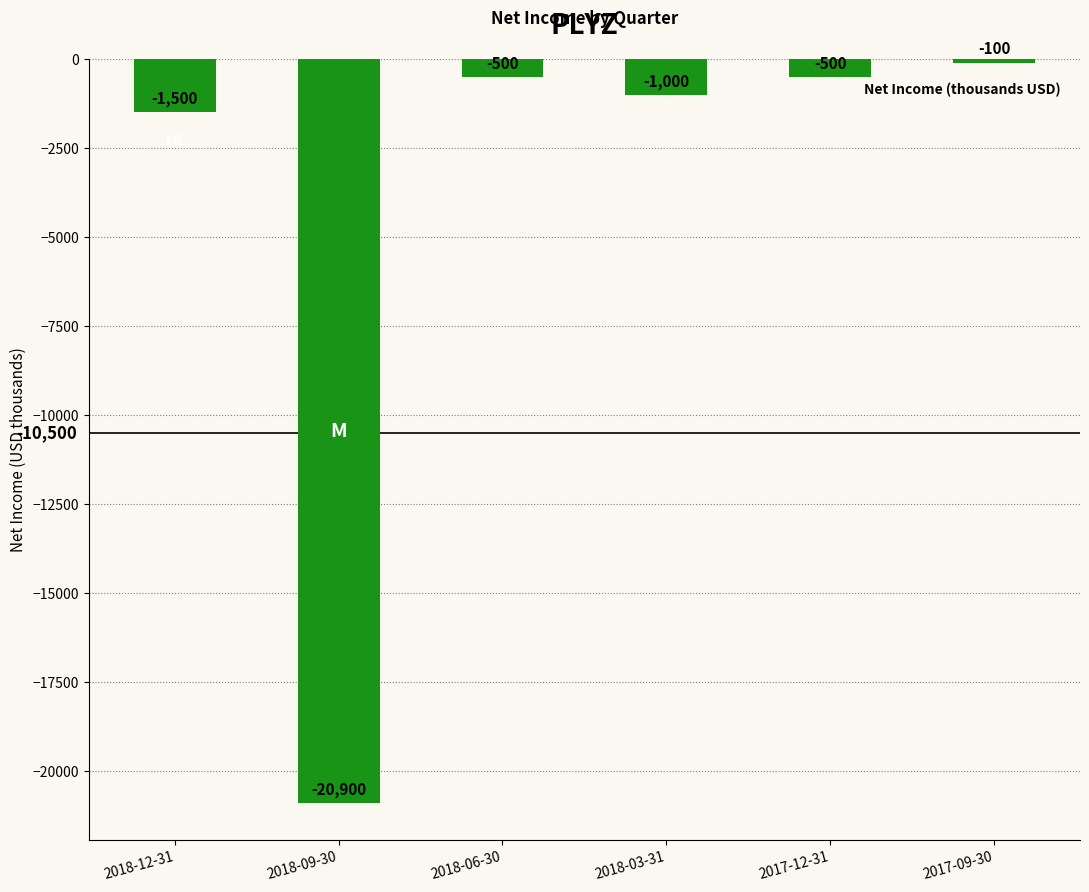

What is the change in value from 2017-12-31 to 2017-09-30?

+400